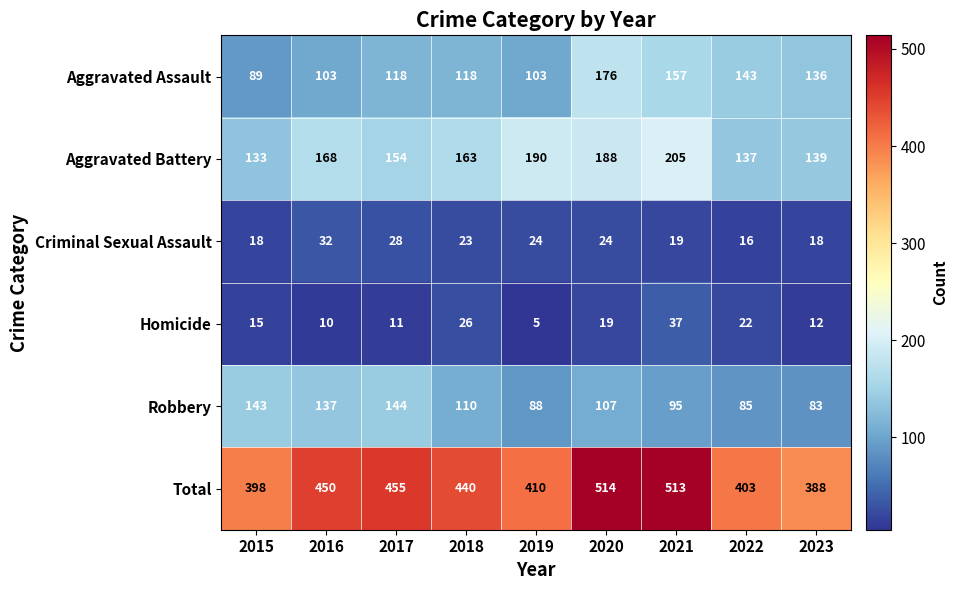

What is the sum of all Aggravated Battery values?

1477